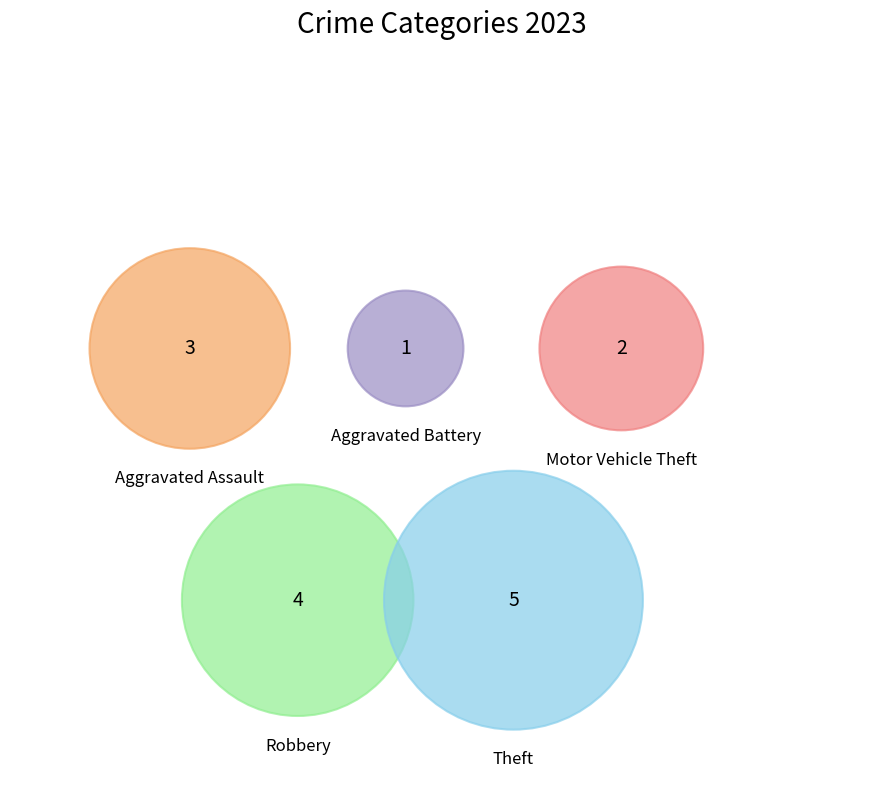

How much of the chart is everything except Theft?

66.7%